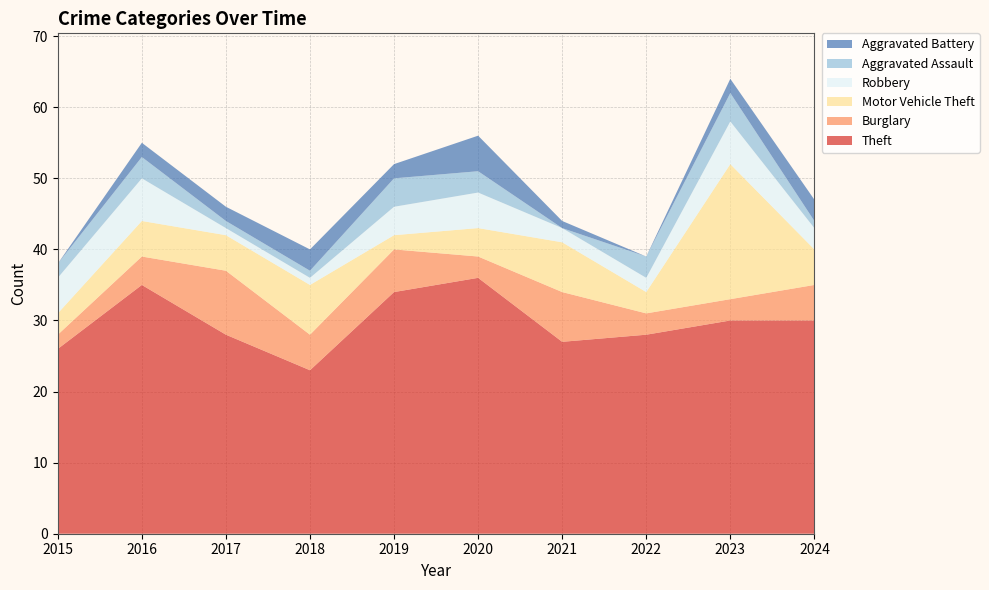

Reading left to right, what are all the values shown in this chart?

Theft: 26	35	28	23	34	36	27	28	30	30
Burglary: 2	4	9	5	6	3	7	3	3	5
Motor Vehicle Theft: 3	5	5	7	2	4	7	3	19	5
Robbery: 5	6	1	1	4	5	2	2	6	3
Aggravated Assault: 2	3	1	1	4	3	0	3	4	1
Aggravated Battery: 0	2	2	3	2	5	1	0	2	3